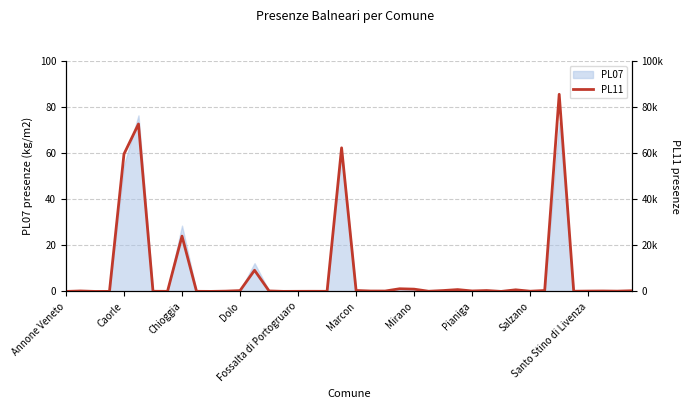

What is the label of the 26th point from the right?

14